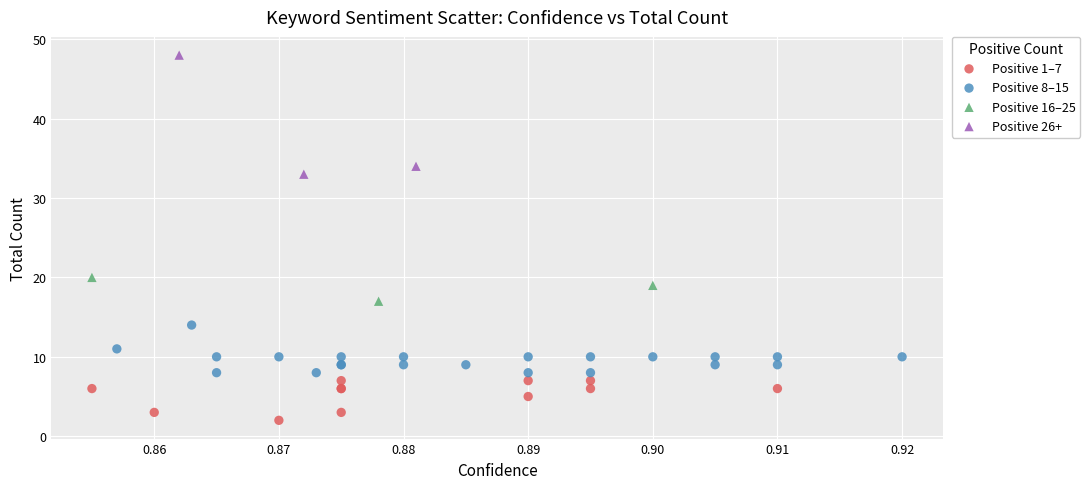

Which series has the largest Y range (max minus min)?

Positive 26+